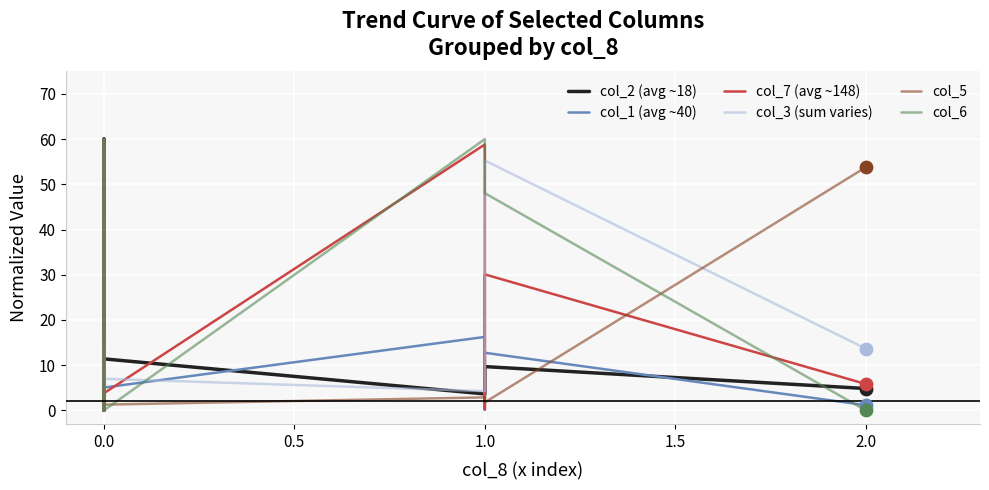

Which series has the widest spread of Y values?

col_2 (avg ~18)